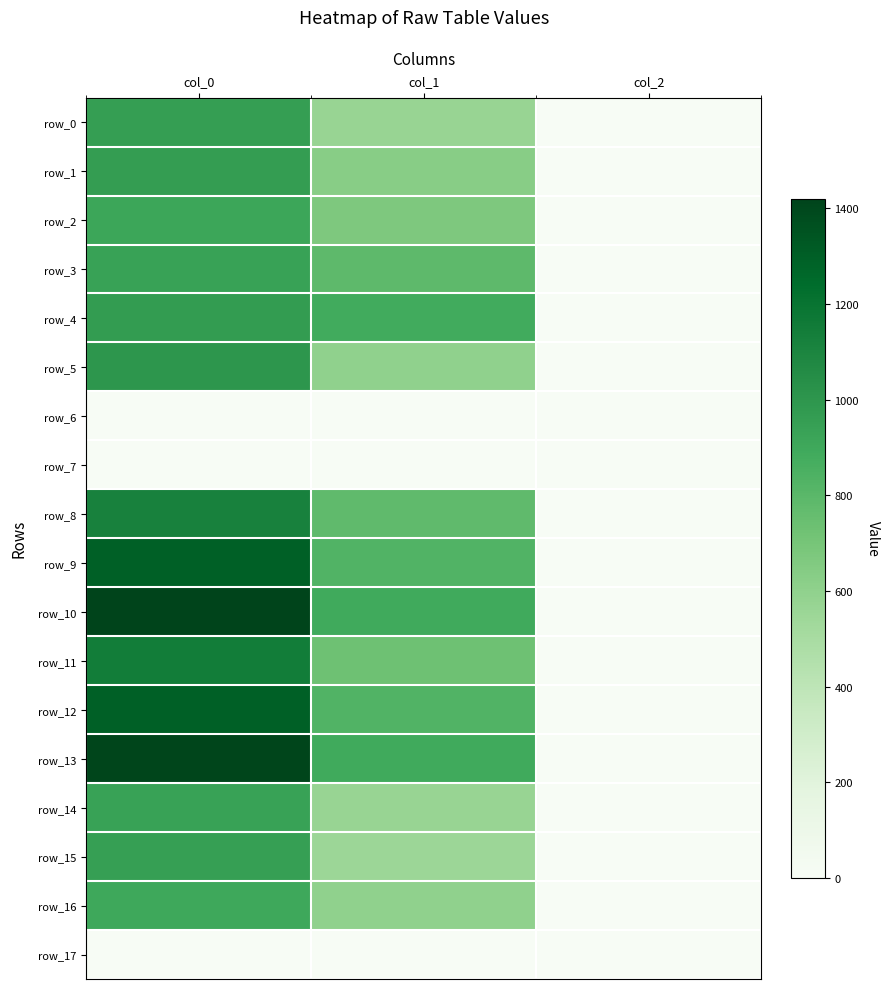

At which category is the sum across all series the highest?

col_0